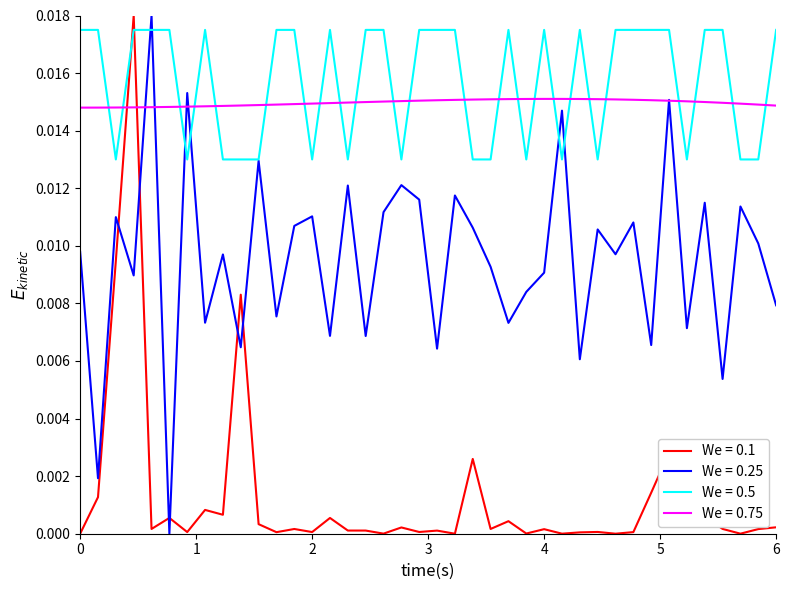

True or false: We = 0.75 and We = 0.1 intersect in this chart.

True